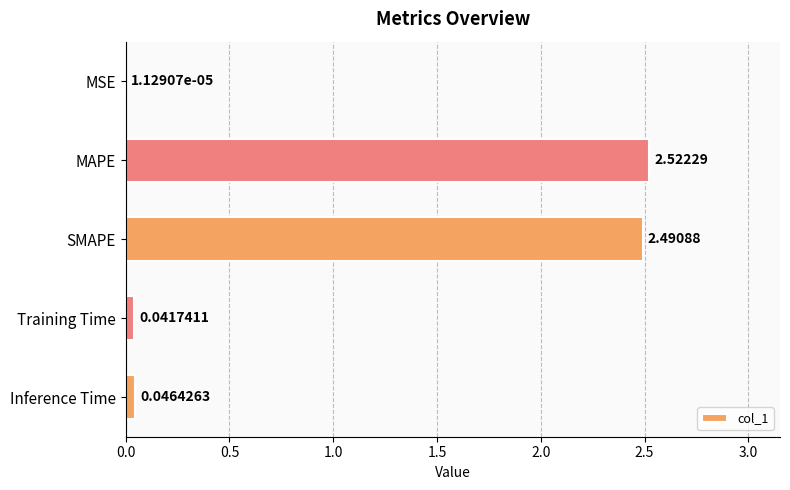

Which label corresponds to the largest value in the chart?

MAPE